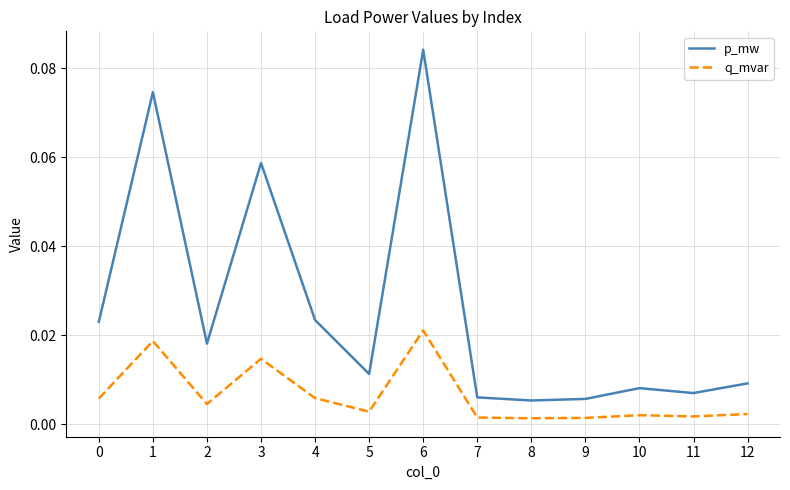

The p_mw series shows 0.0 at 1. True or false?

False